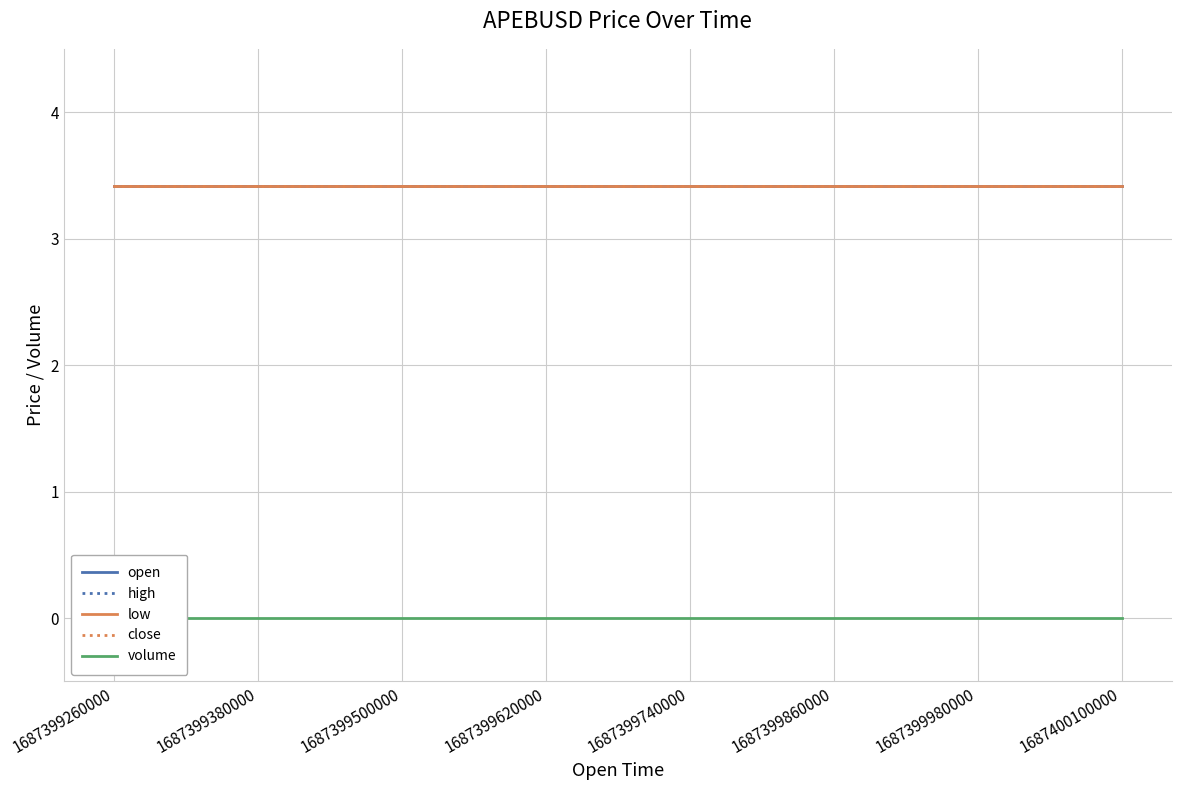

List the series in order of their peak value, lowest first.

volume, open, high, low, close